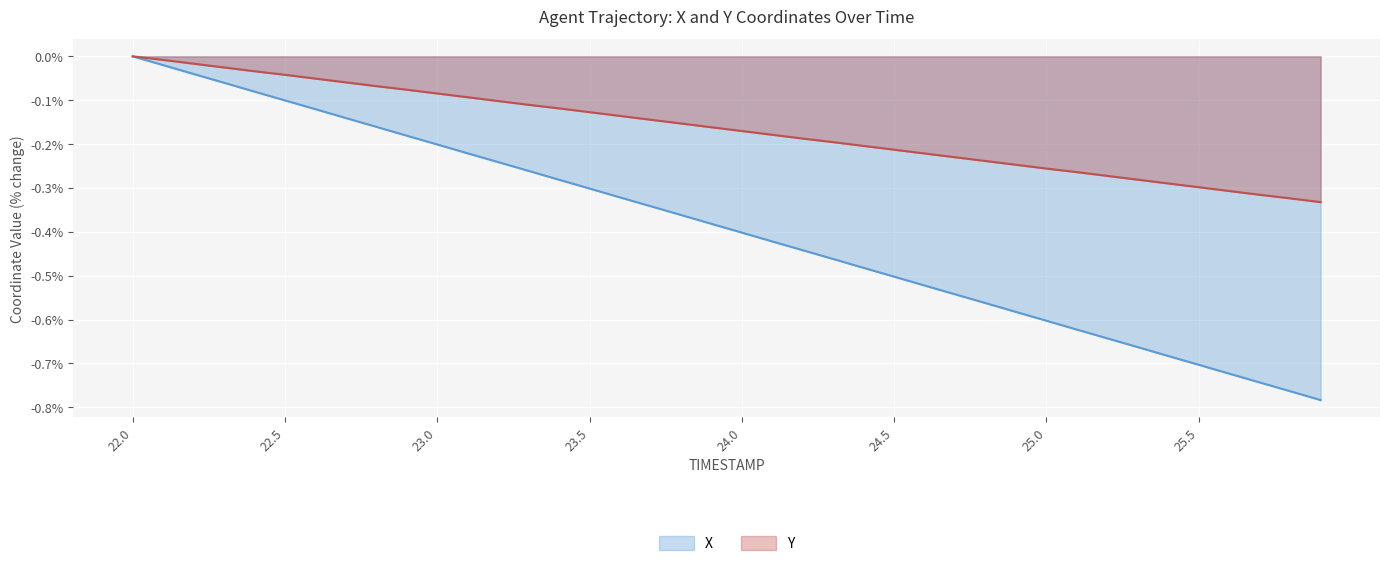

The value of Y at 22.0 is 0.0. True or false?

True